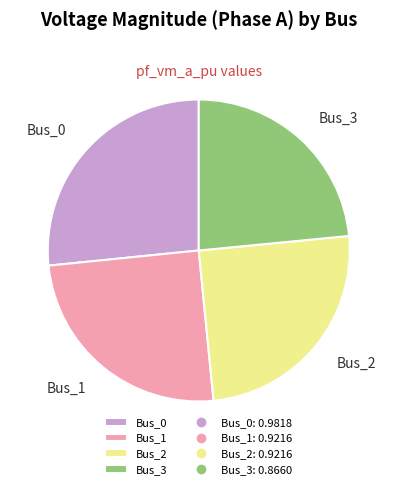

The Bus_3 slice represents 23% of the pie. True or false?

True